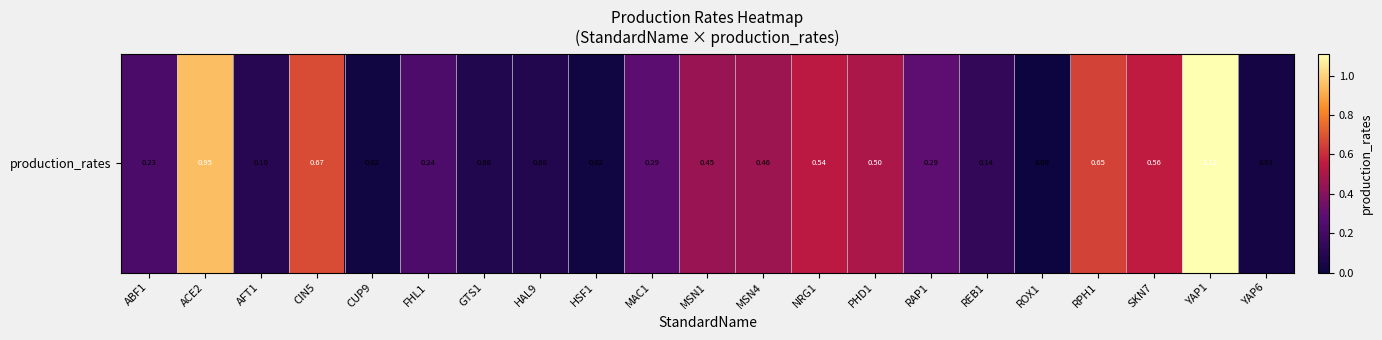

What is the sum of all values?

7.4